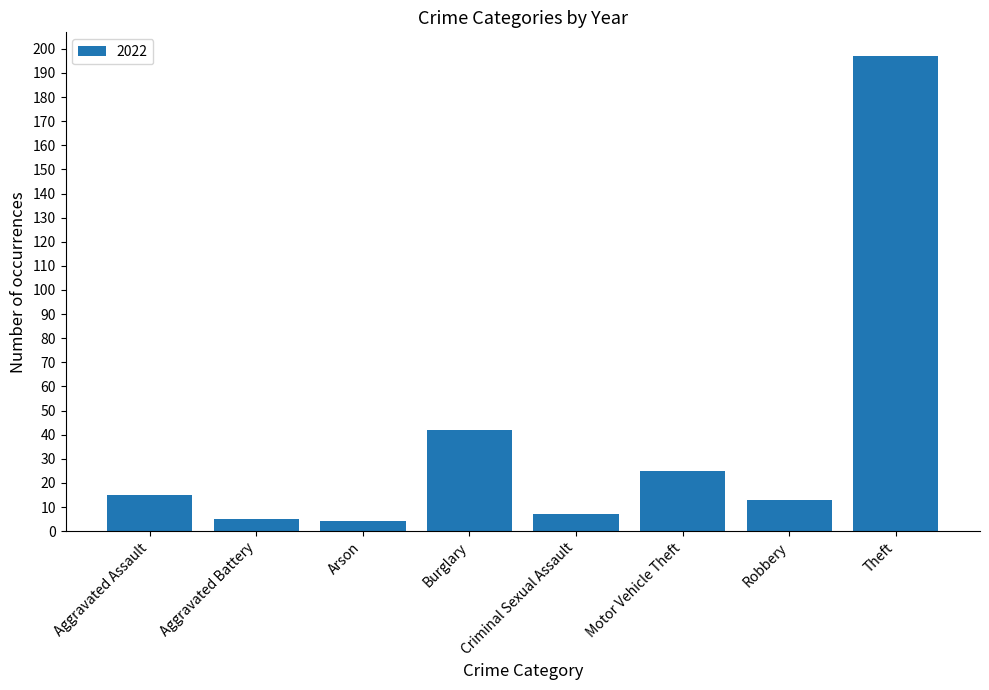

Which has a higher value, Burglary or Theft?

Theft